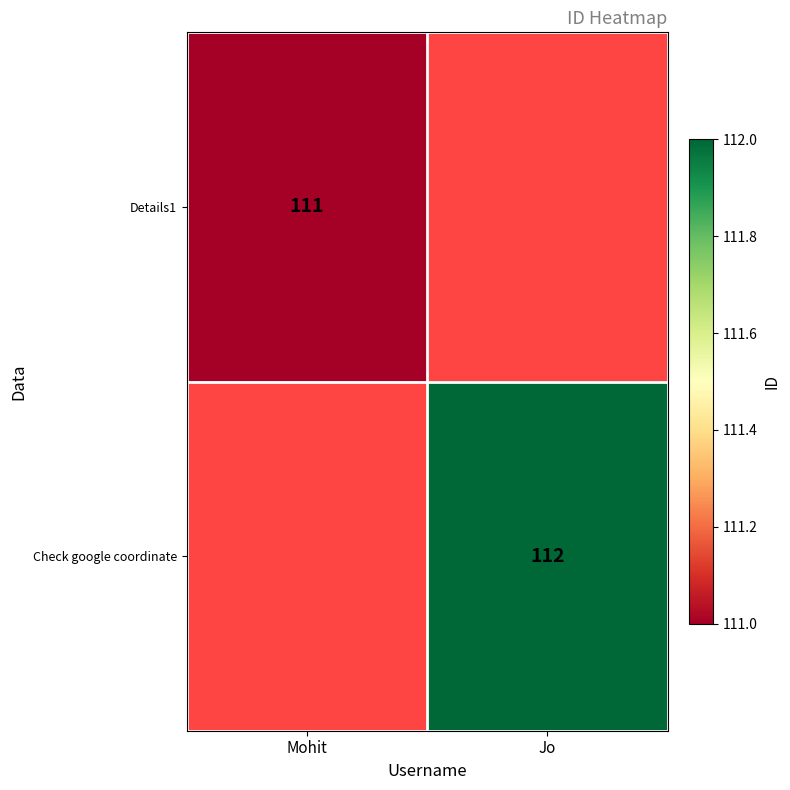

Which category has the lowest value across all series?

Mohit